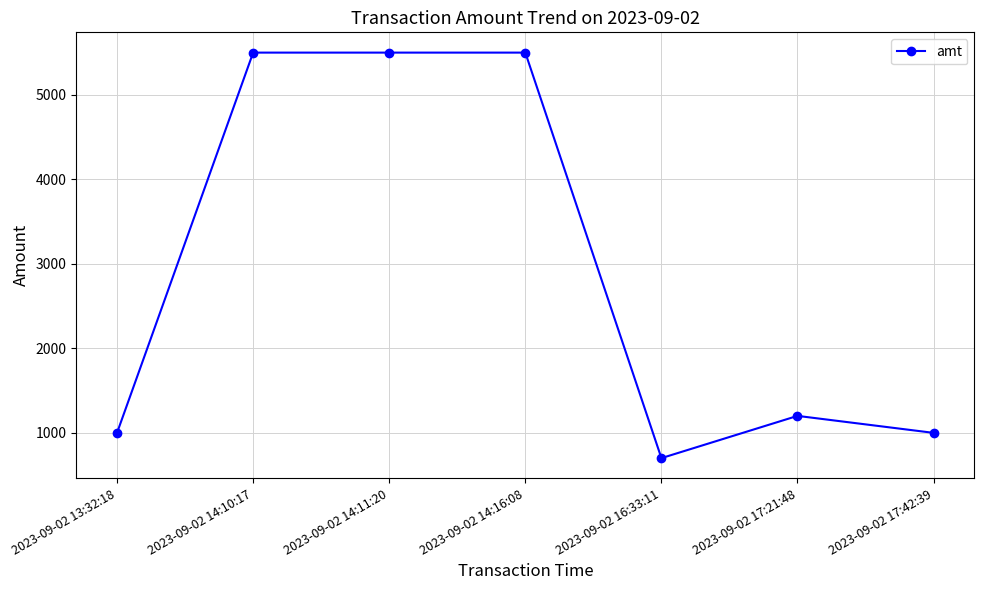

True or false: the data has more than 0 interior local peaks.

True